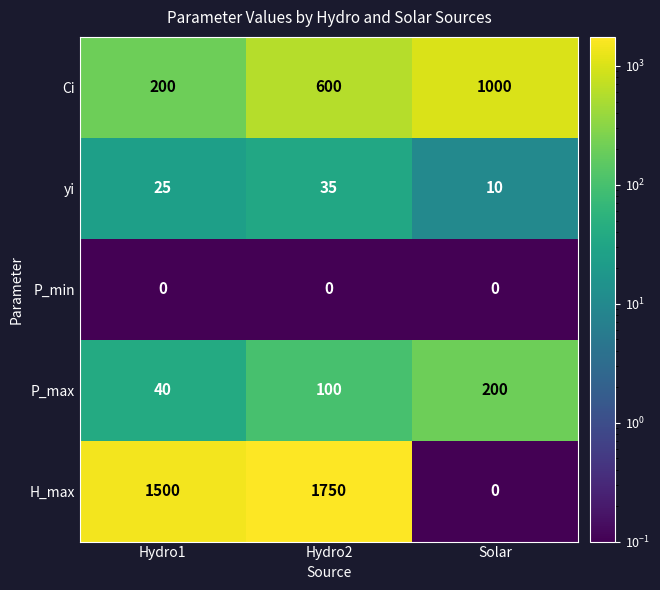

How many yi values are between 10 and 35?

3